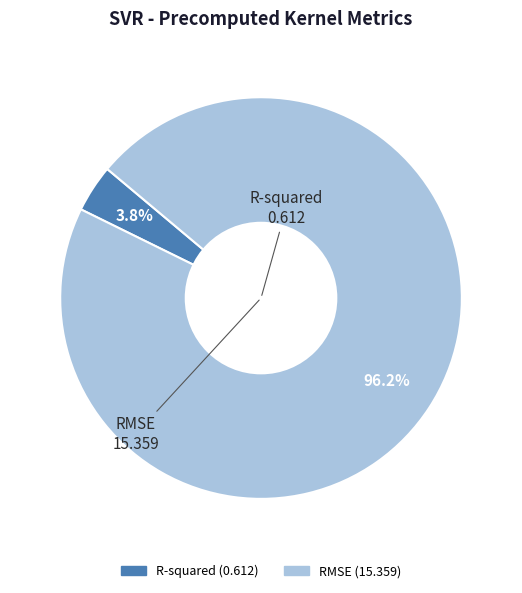

To the nearest percent, what is the difference between the RMSE and R-squared slice percentages?

92%